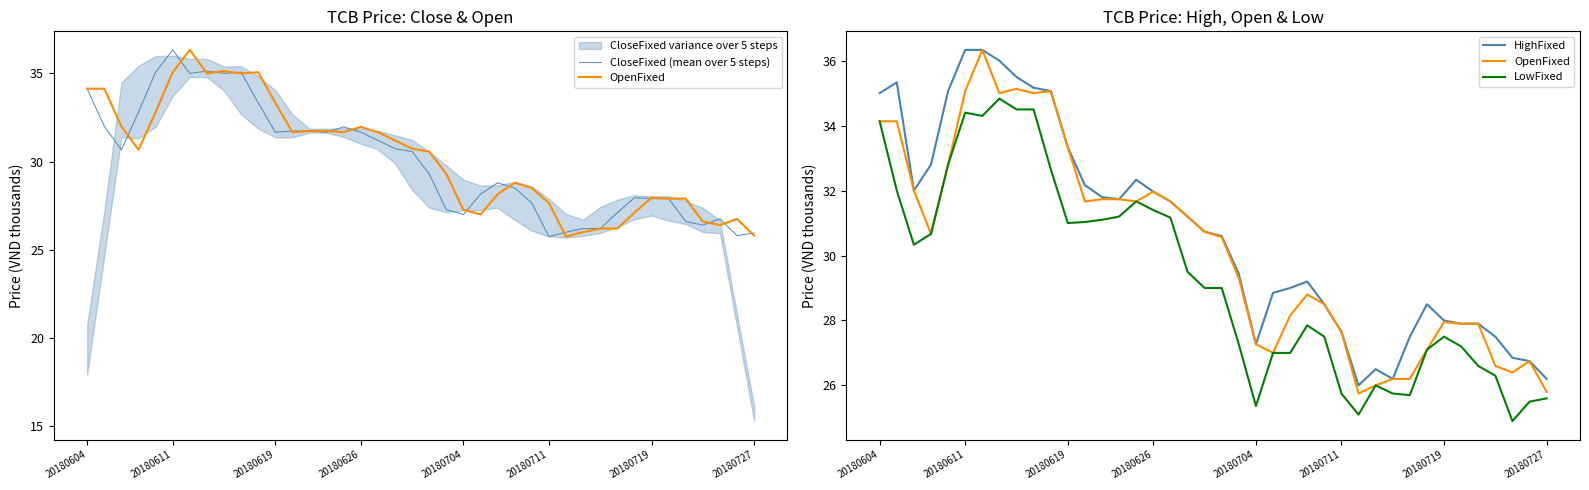

The HighFixed series shows 30.6 at 20. True or false?

True